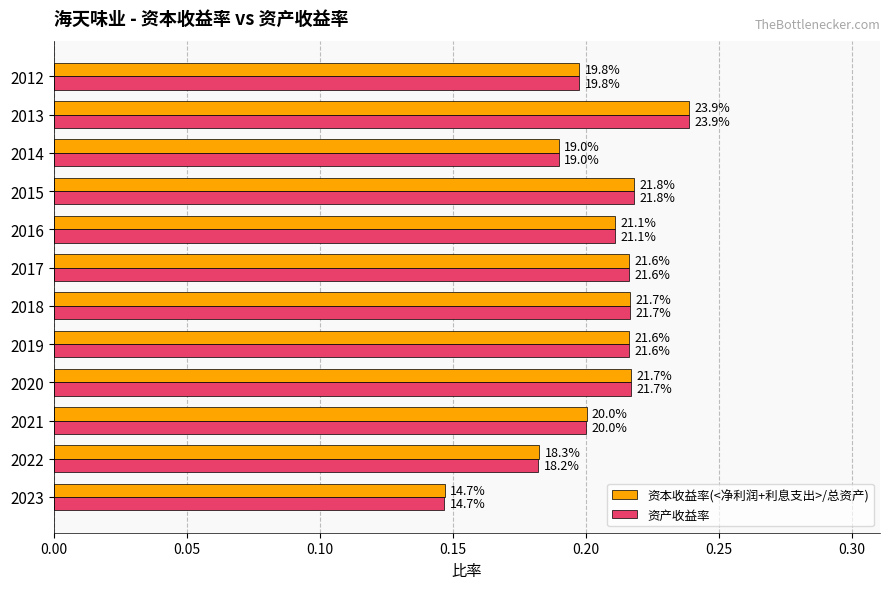

What are all the series names shown in the legend?

资本收益率(<净利润+利息支出>/总资产), 资产收益率